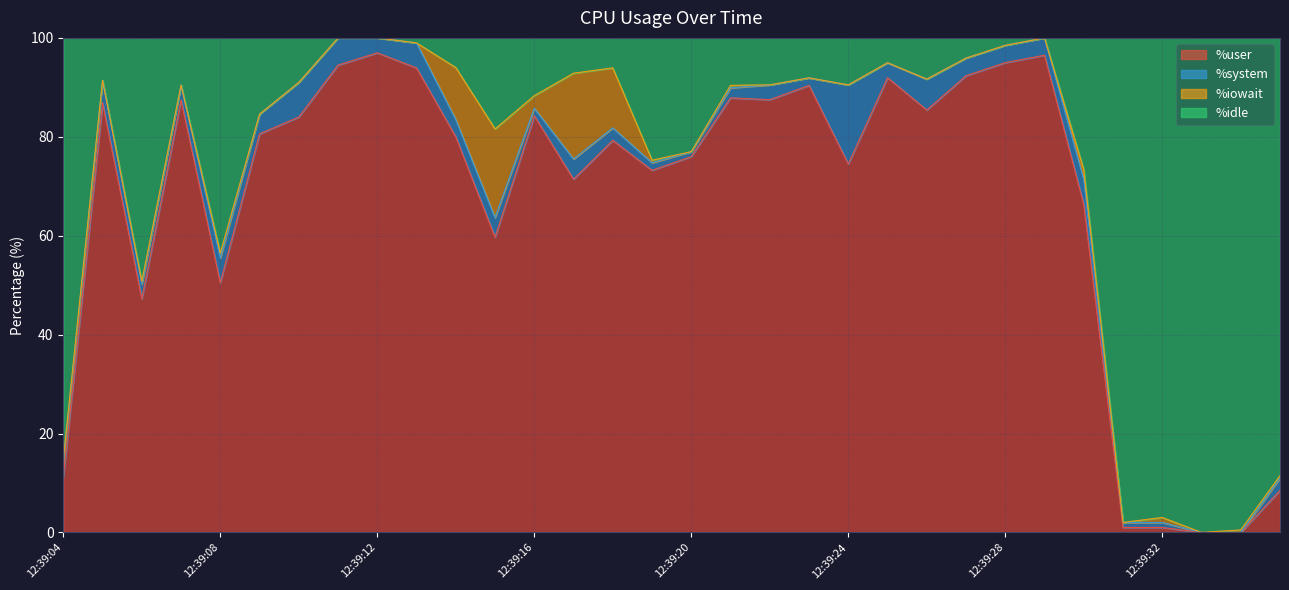

Which category has the highest value in the %user series?

12:39:12